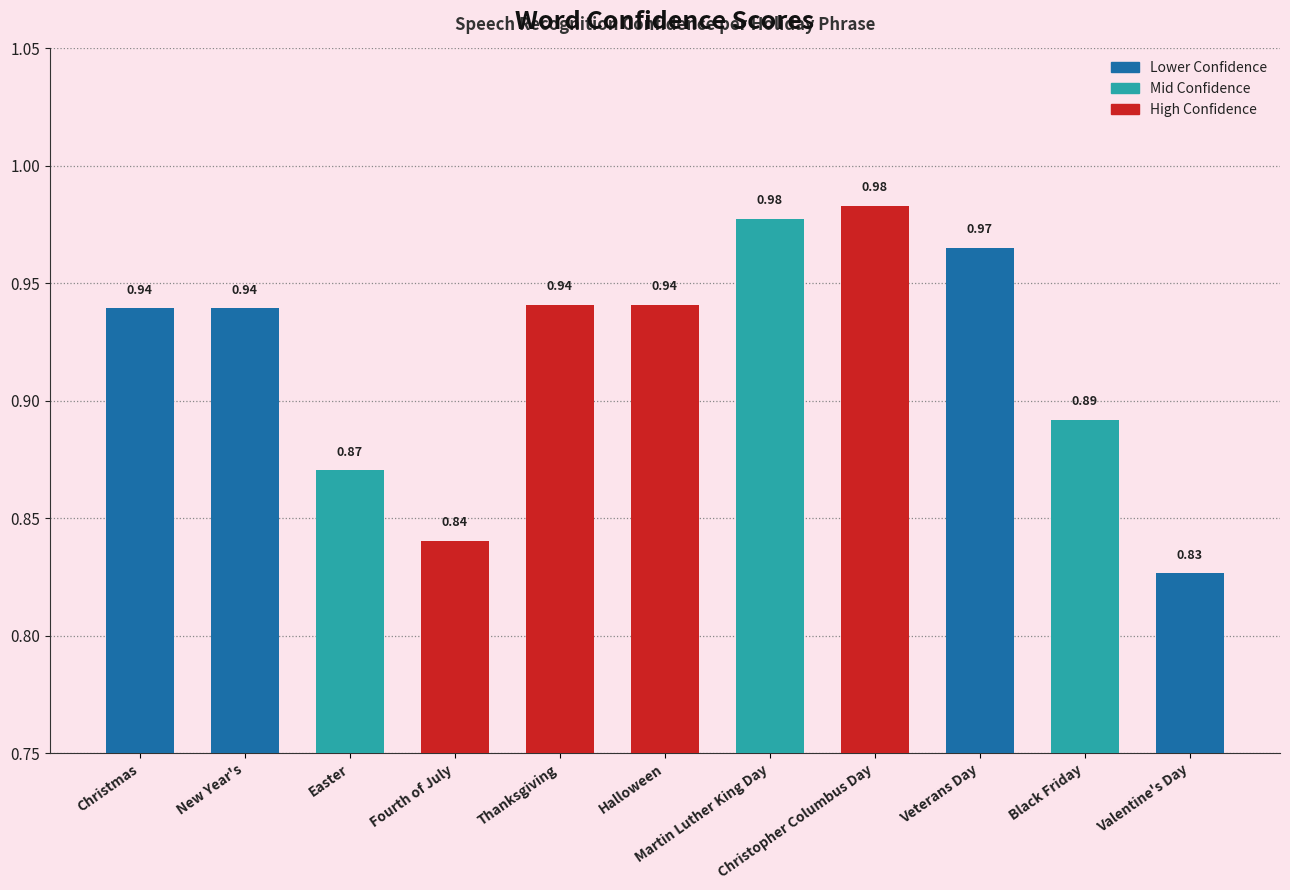

What is the sum of all values?

10.1